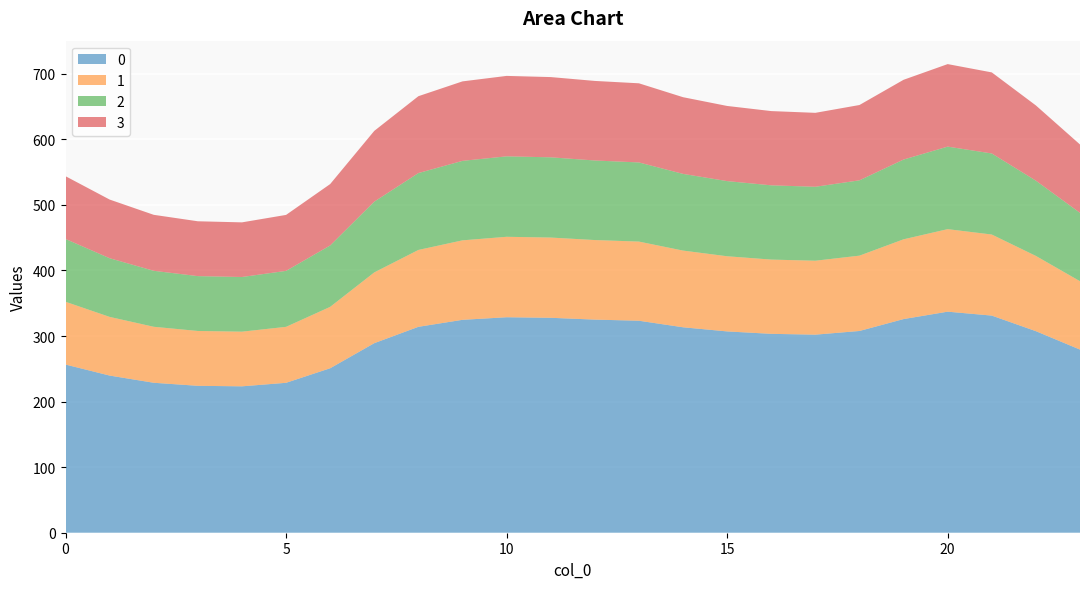

Reading right to left, transcribe all the data shown in this chart.

0: 23=279.3	22=307.4	21=331.2	20=337.2	19=325.9	18=307.7	17=302.1	16=303.4	15=307.1	14=313.4	13=323.3	12=325.1	11=327.8	10=328.7	9=324.7	8=314.1	7=289.1	6=250.9	5=228.7	4=223.3	3=224.1	2=228.7	1=239.7	0=256.5
1: 23=104.3	22=114.8	21=123.6	20=125.9	19=121.7	18=114.9	17=112.8	16=113.3	15=114.6	14=117.0	13=120.7	12=121.4	11=122.4	10=122.7	9=121.2	8=117.3	7=107.9	6=93.7	5=85.4	4=83.4	3=83.7	2=85.4	1=89.5	0=95.8
2: 23=104.3	22=114.8	21=123.6	20=125.9	19=121.7	18=114.9	17=112.8	16=113.3	15=114.6	14=117.0	13=120.7	12=121.4	11=122.4	10=122.7	9=121.2	8=117.3	7=107.9	6=93.7	5=85.4	4=83.4	3=83.7	2=85.4	1=89.5	0=95.8
3: 23=104.3	22=114.8	21=123.6	20=125.9	19=121.7	18=114.9	17=112.8	16=113.3	15=114.6	14=117.0	13=120.7	12=121.4	11=122.4	10=122.7	9=121.2	8=117.3	7=107.9	6=93.7	5=85.4	4=83.4	3=83.7	2=85.4	1=89.5	0=95.8